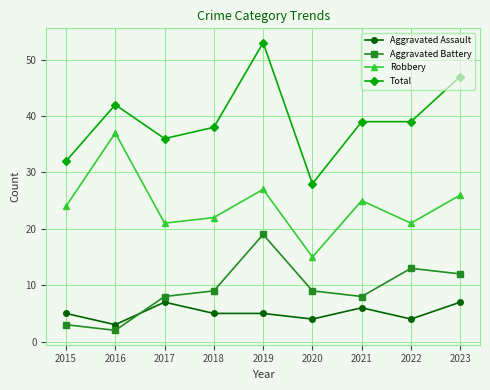

Is this an area chart (filled region under the line)?

No